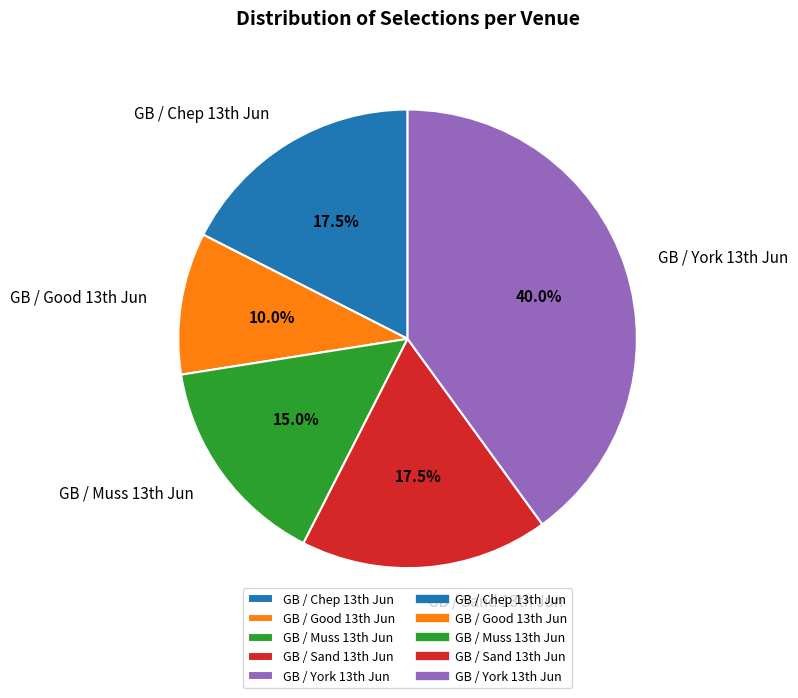

How many slices are in this pie chart?

5